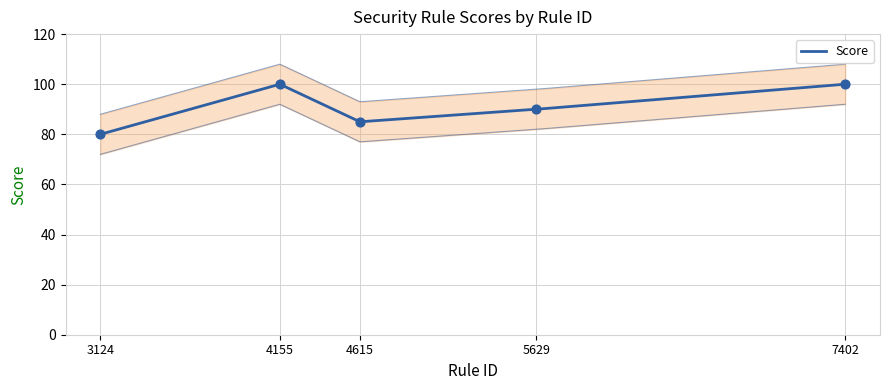

What is the ratio of the value at 4615 to the value at 3124?

1.1